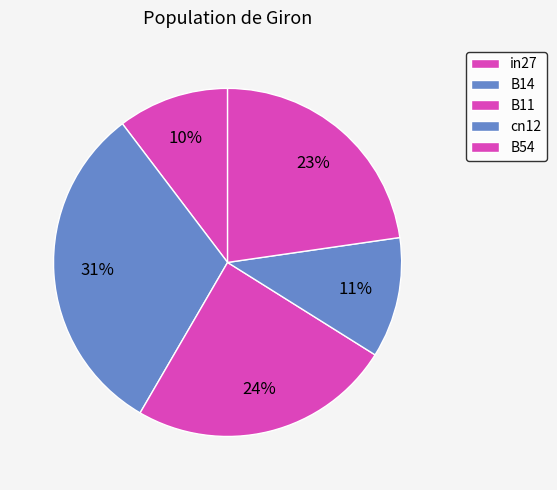

Rank the categories by value from lowest to highest.

in27, cn12, B54, B11, B14